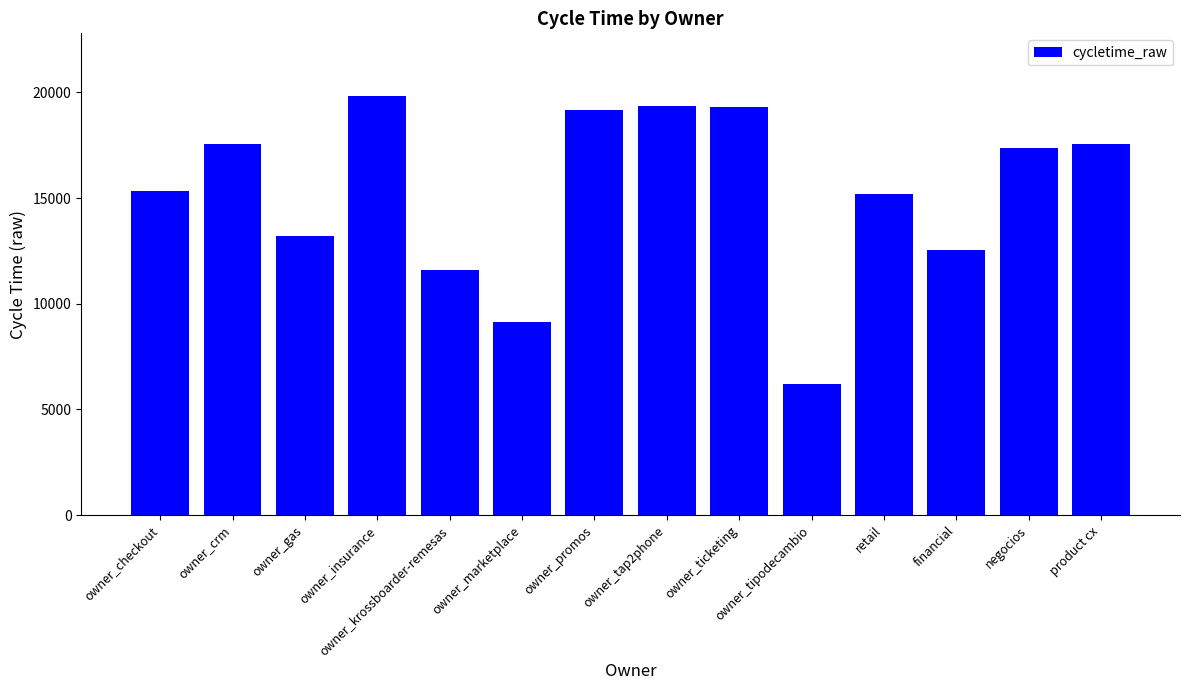

What is the difference between the values at owner_marketplace and owner_tap2phone?

10232